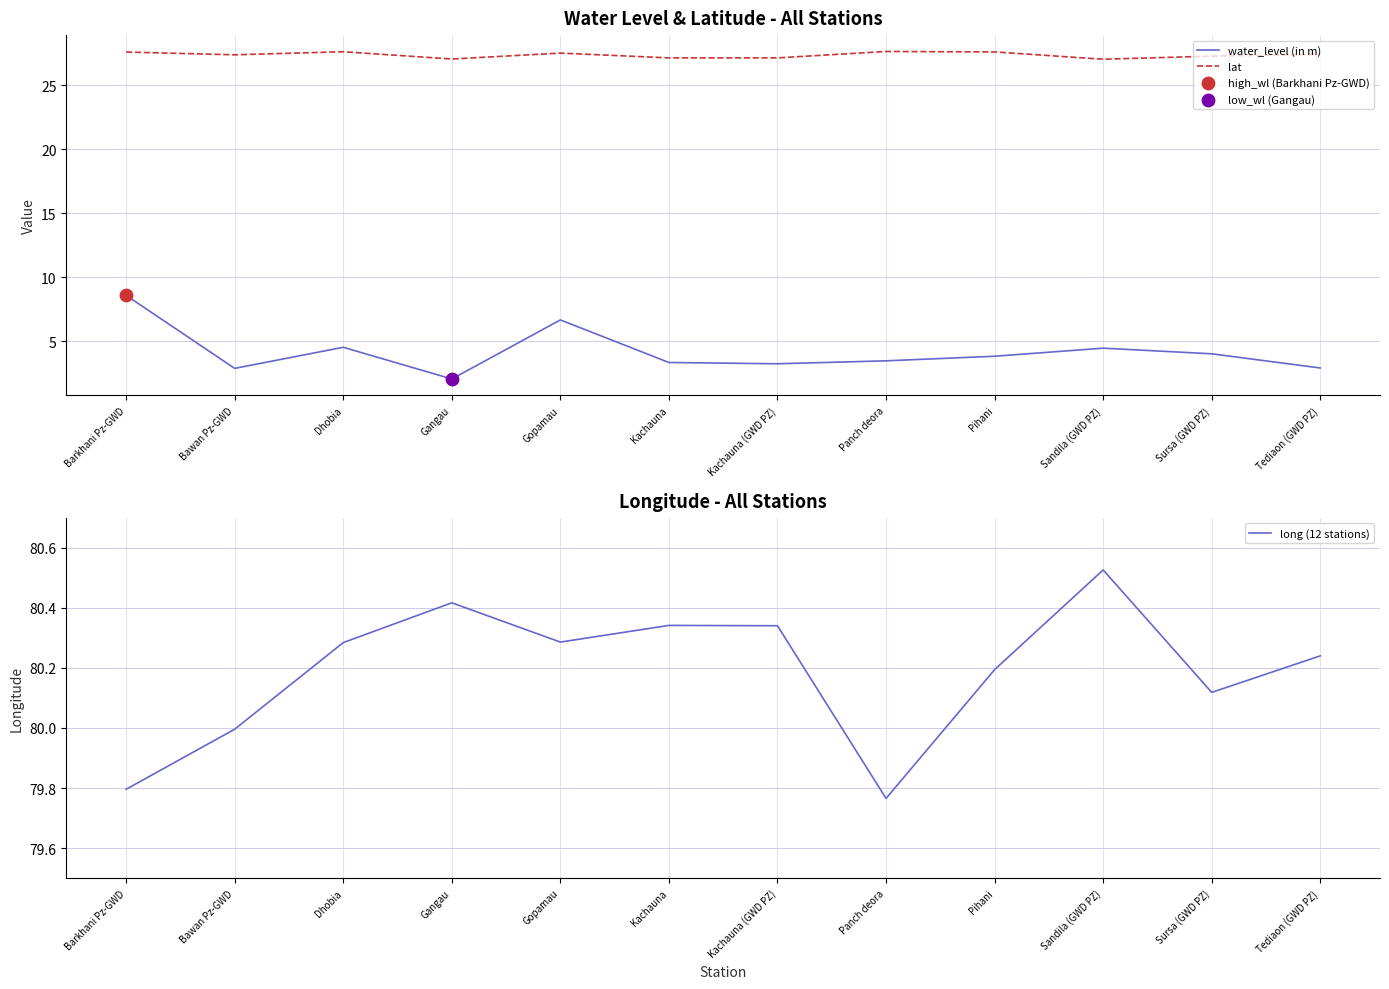

Which series reaches the maximum Y coordinate?

long (12 stations)